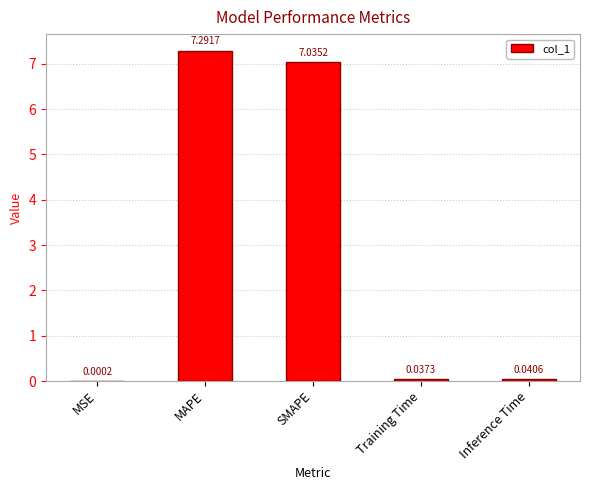

At which label is the value closest to 3?

Inference Time